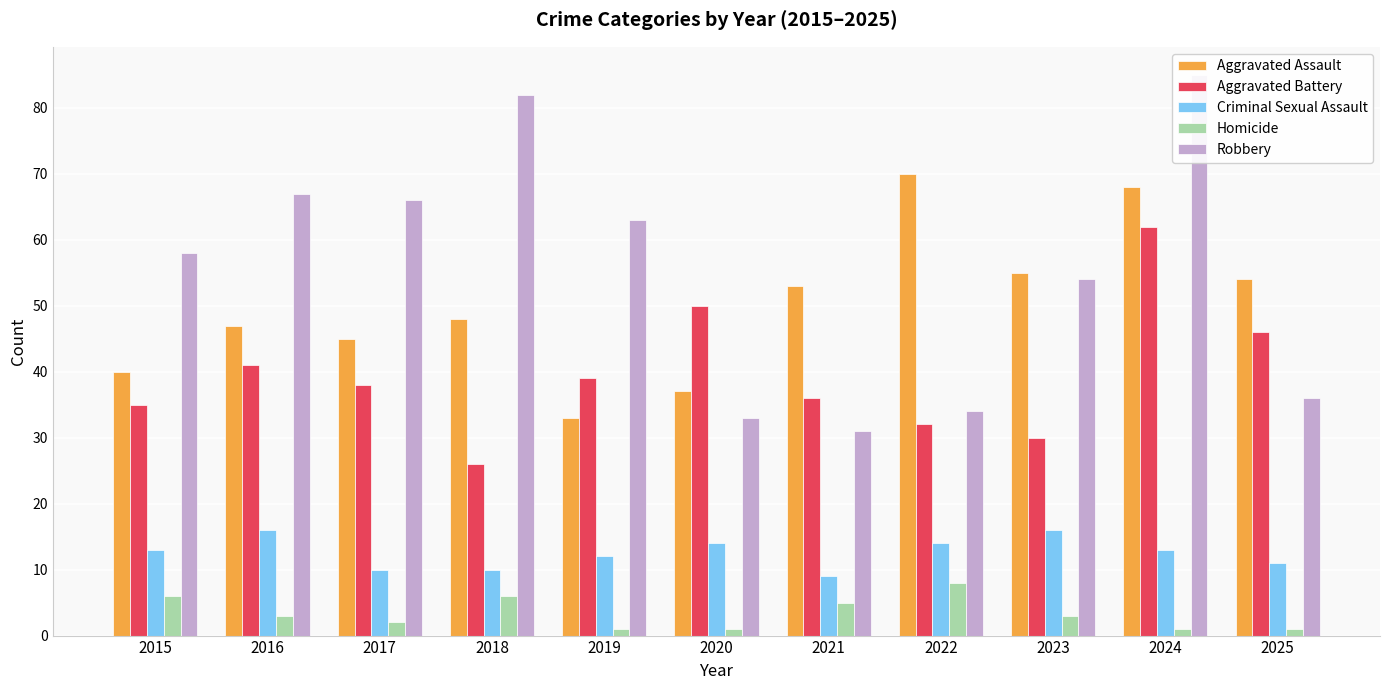

What is the approximate value of Aggravated Assault at 2018?

48